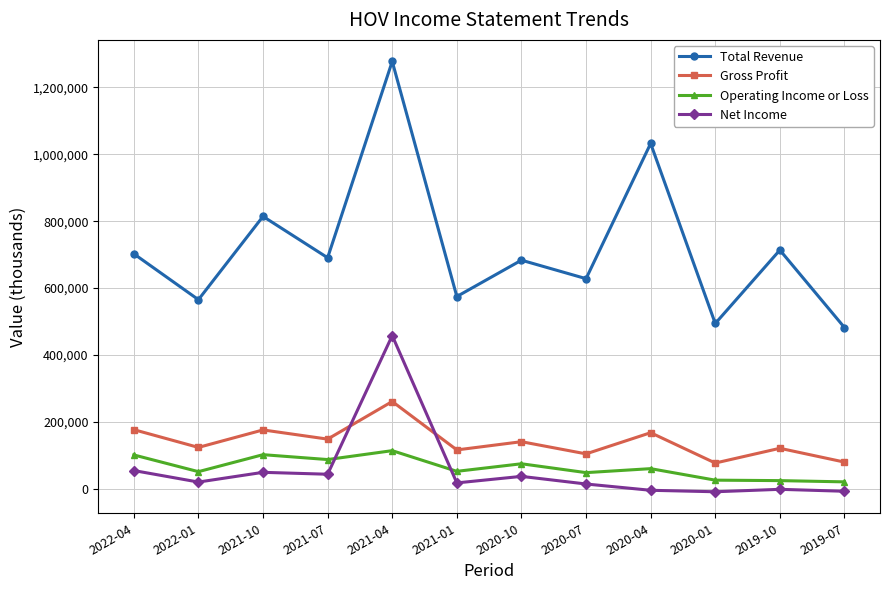

What is the label of the 12th point from the left?

2019-07